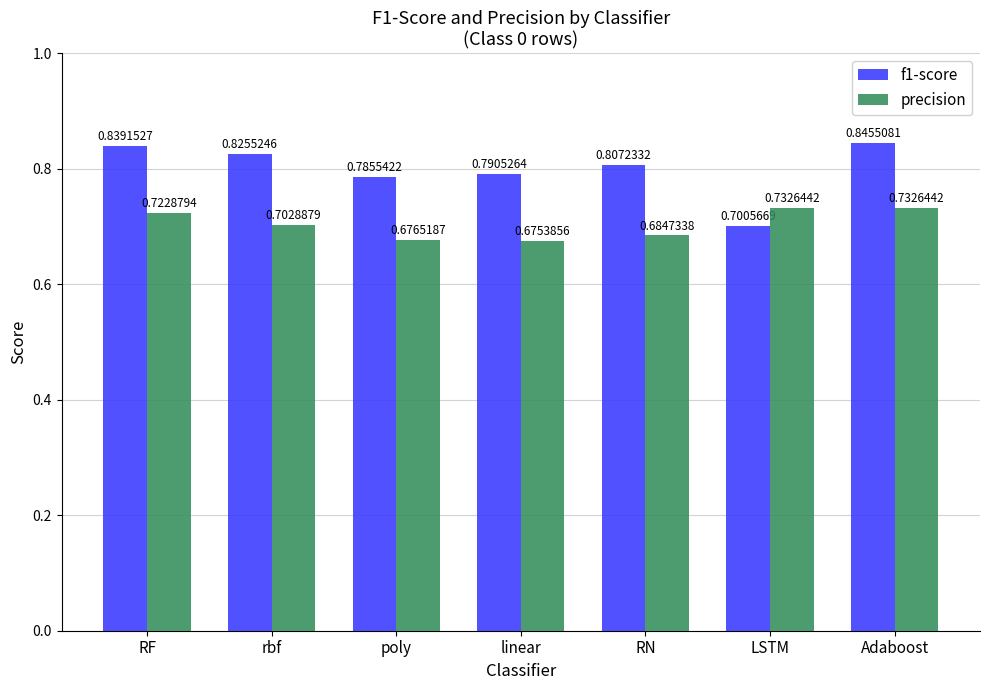

How many series are shown in this chart?

2